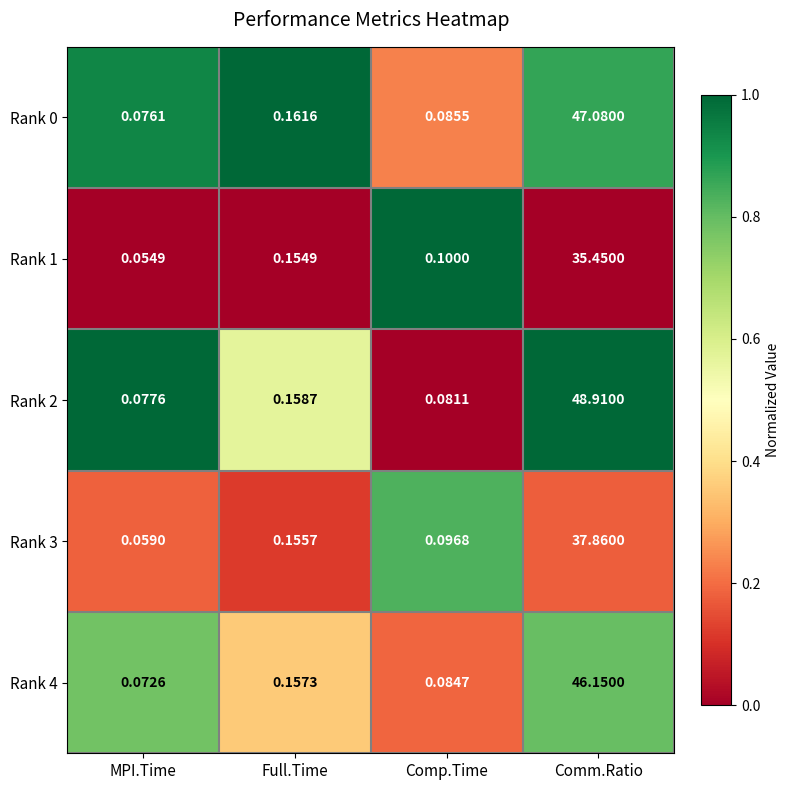

At which label does Rank 4 reach its peak?

Comm.Ratio